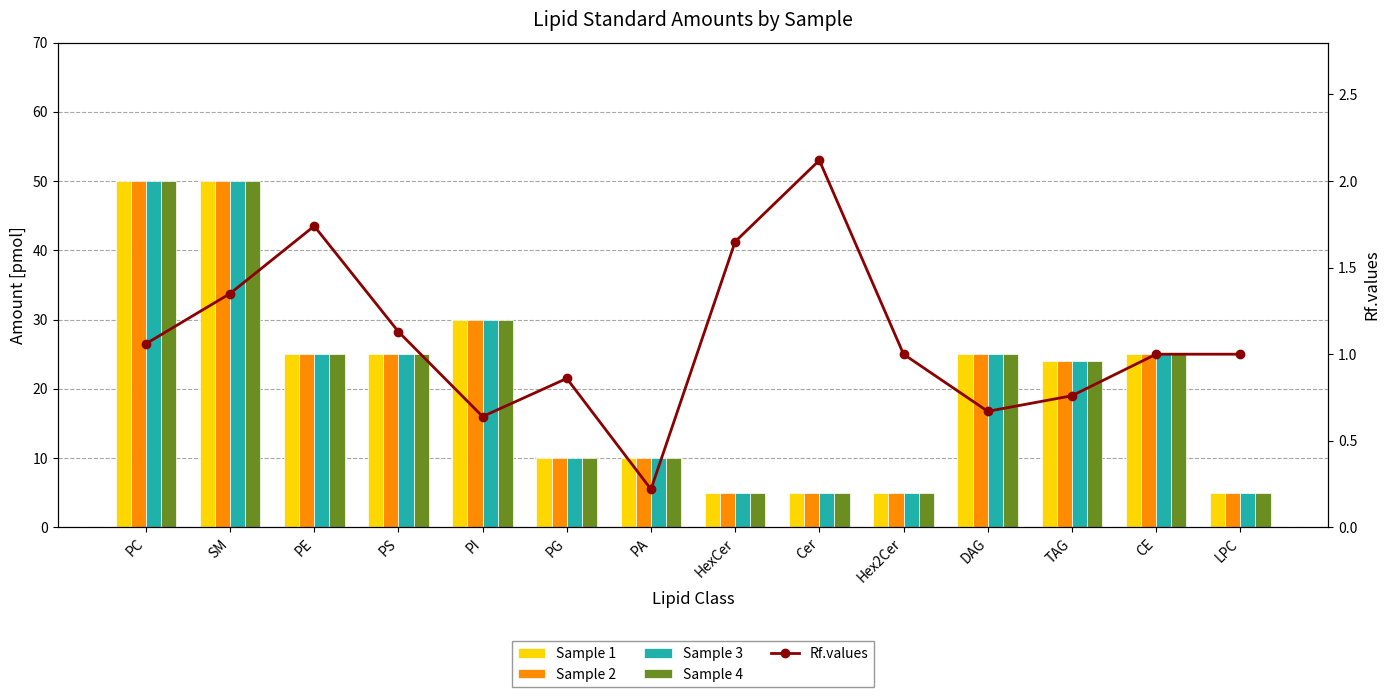

Where does the Sample 1 series first go above 25?

PC